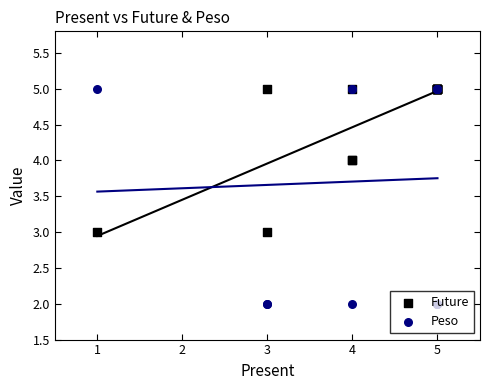

Which series has the largest total across all categories?

Future